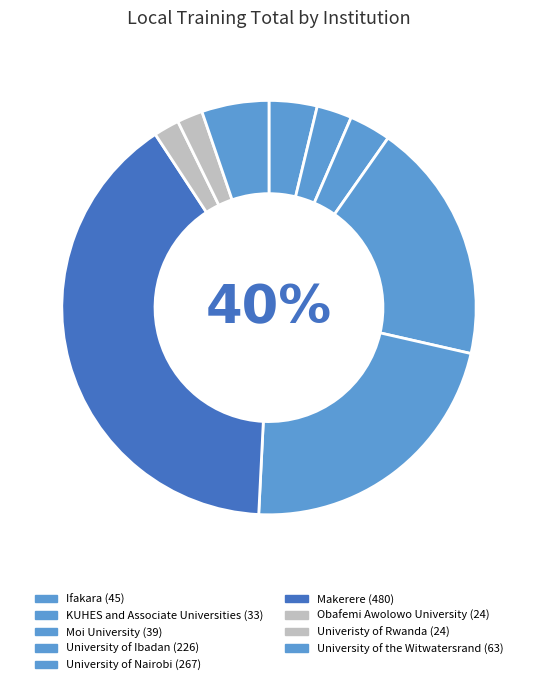

To the nearest percent, what is the difference between the largest and smallest slice percentages?

38%